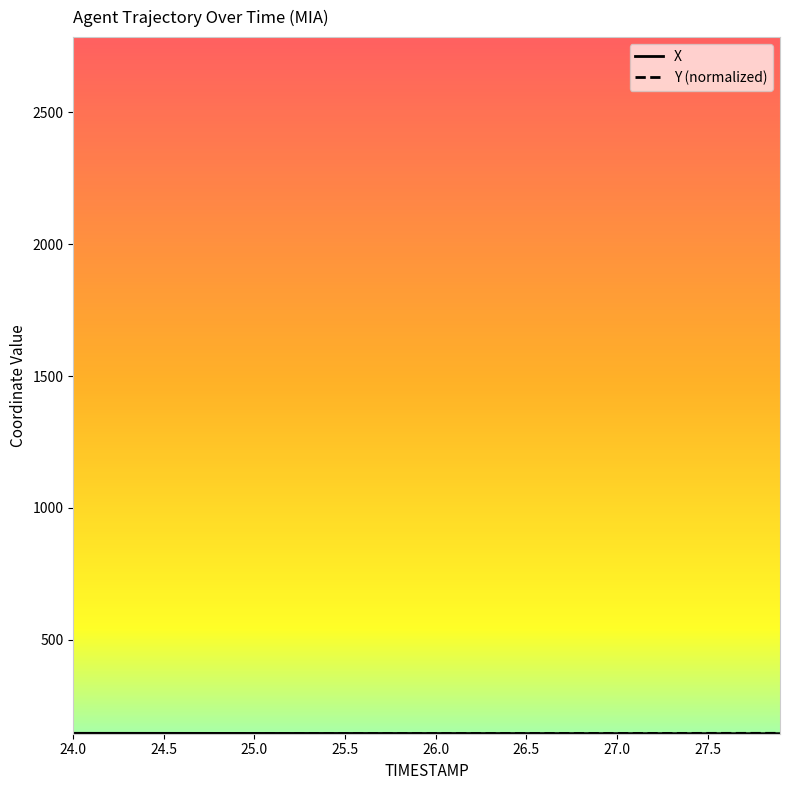

What is the maximum value shown in the chart?

145.7